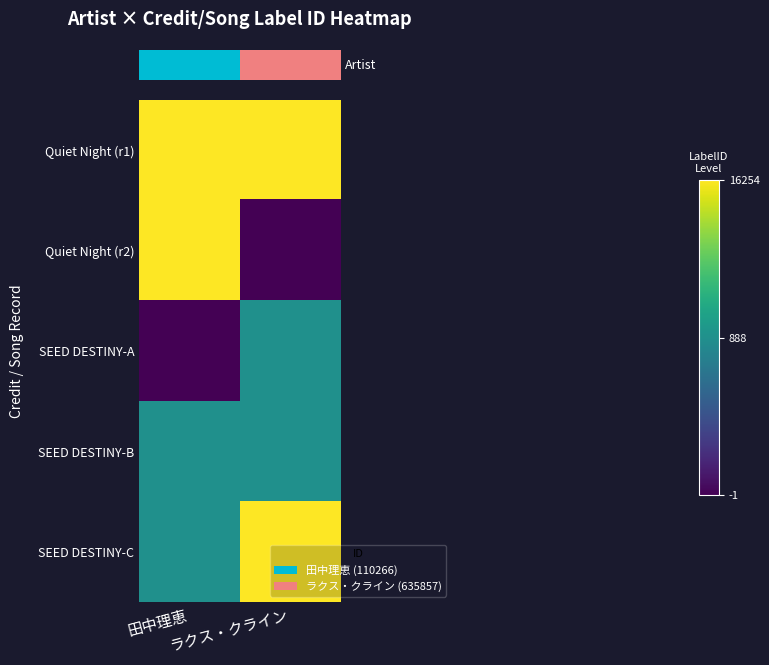

Count the number of data series in this chart.

5